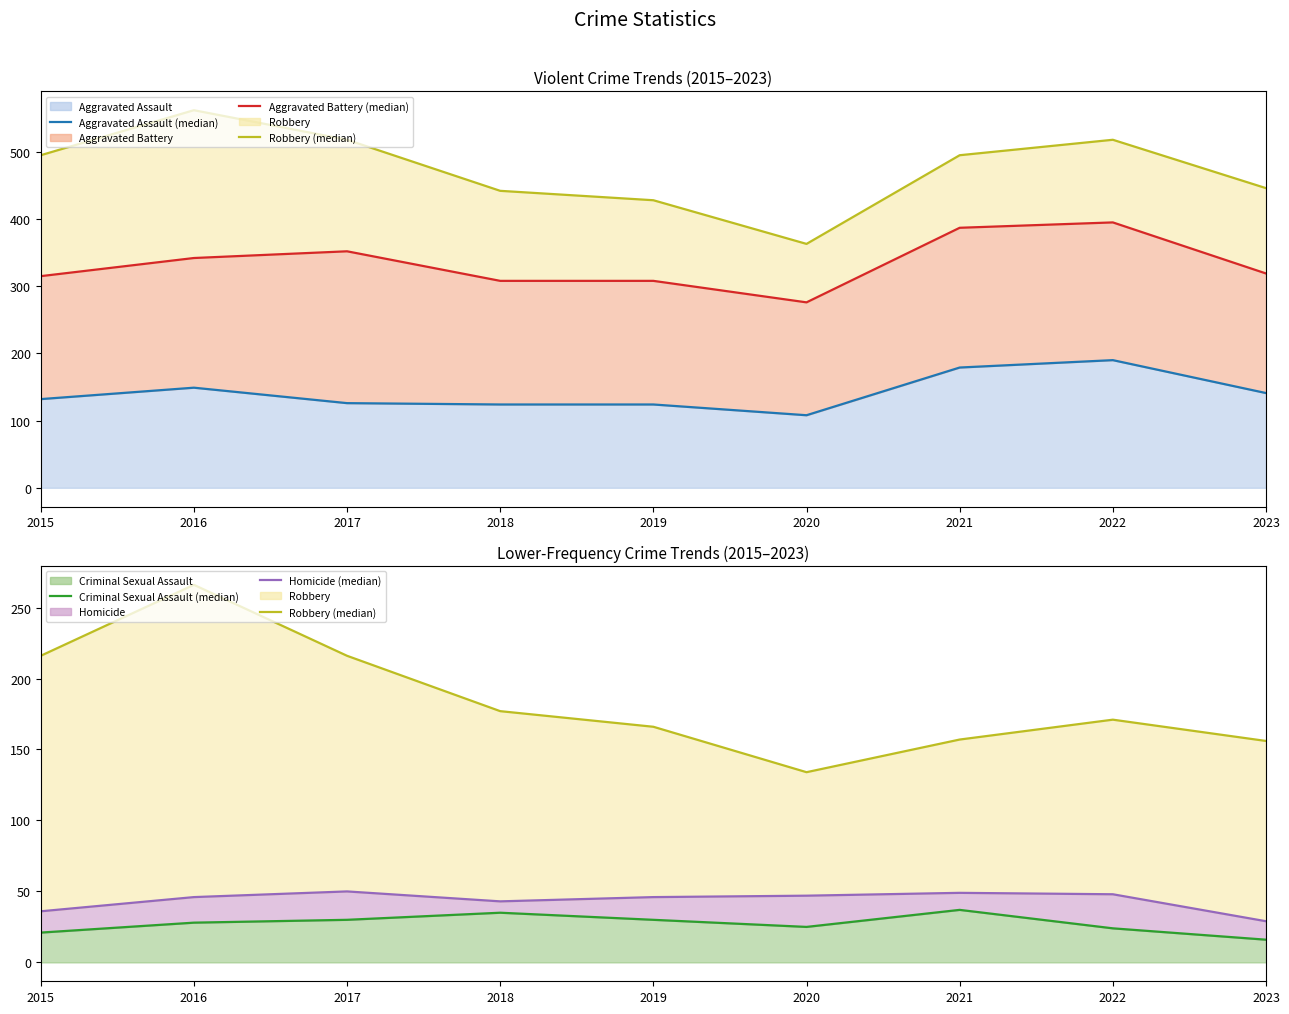

Is it true that Criminal Sexual Assault (line) equals 28 at 2016?

True